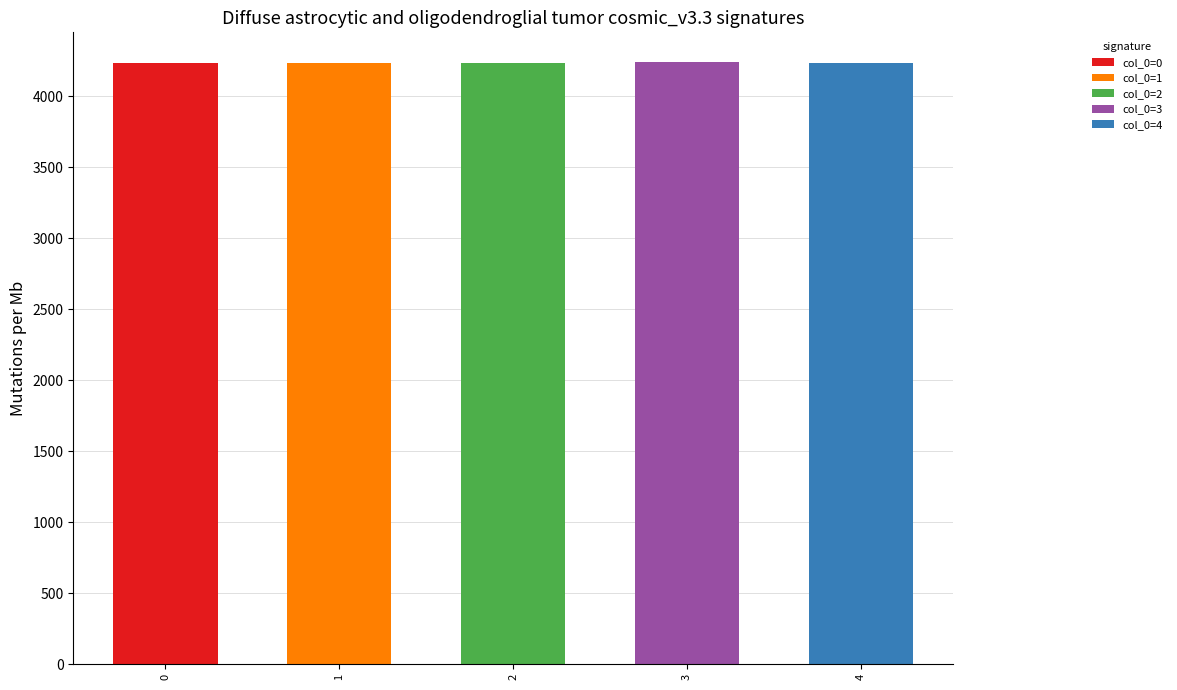

Rank the categories by value from highest to lowest.

3, 0, 1, 2, 4